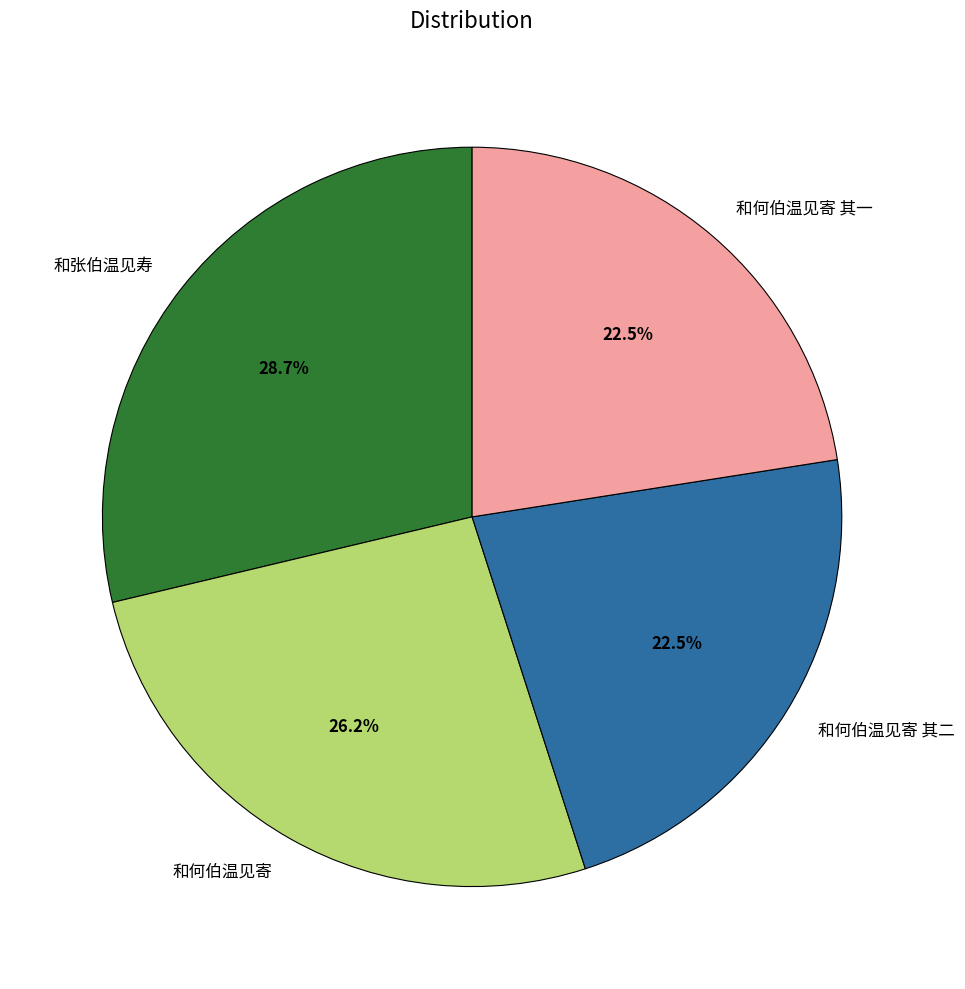

Is it true that 和何伯温见寄 is 18% of the pie?

False